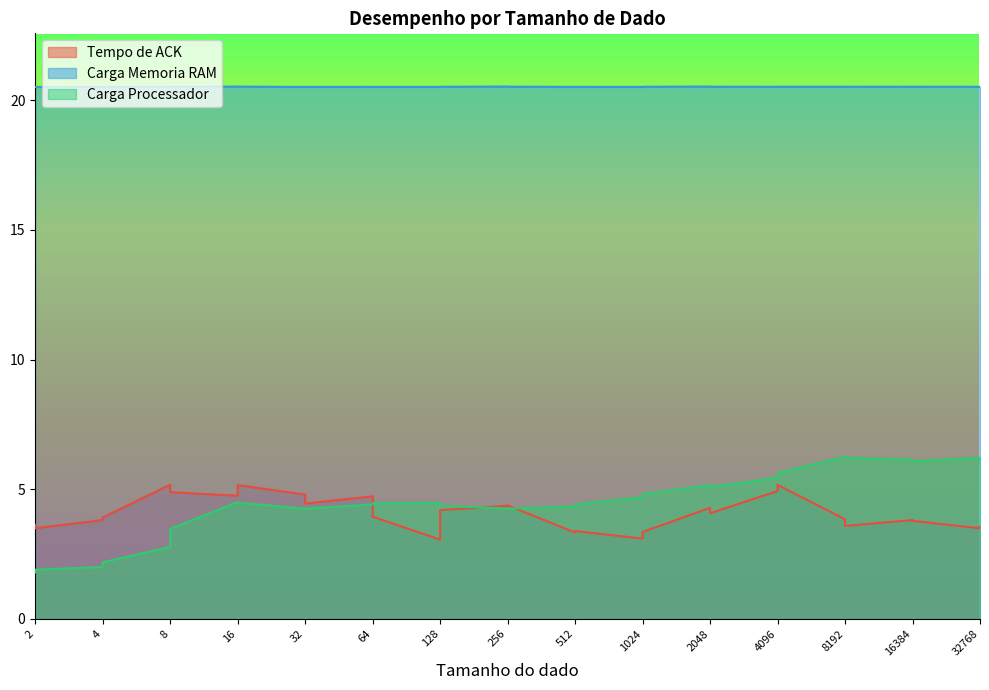

Between 4096 and 8, which is larger?

4096